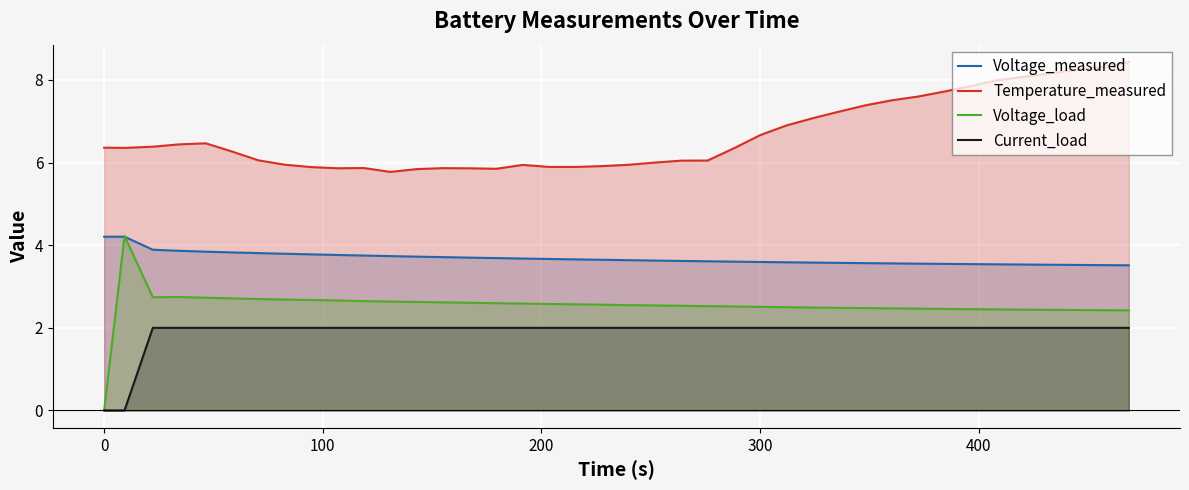

Which series has the largest total across all categories?

Temperature_measured